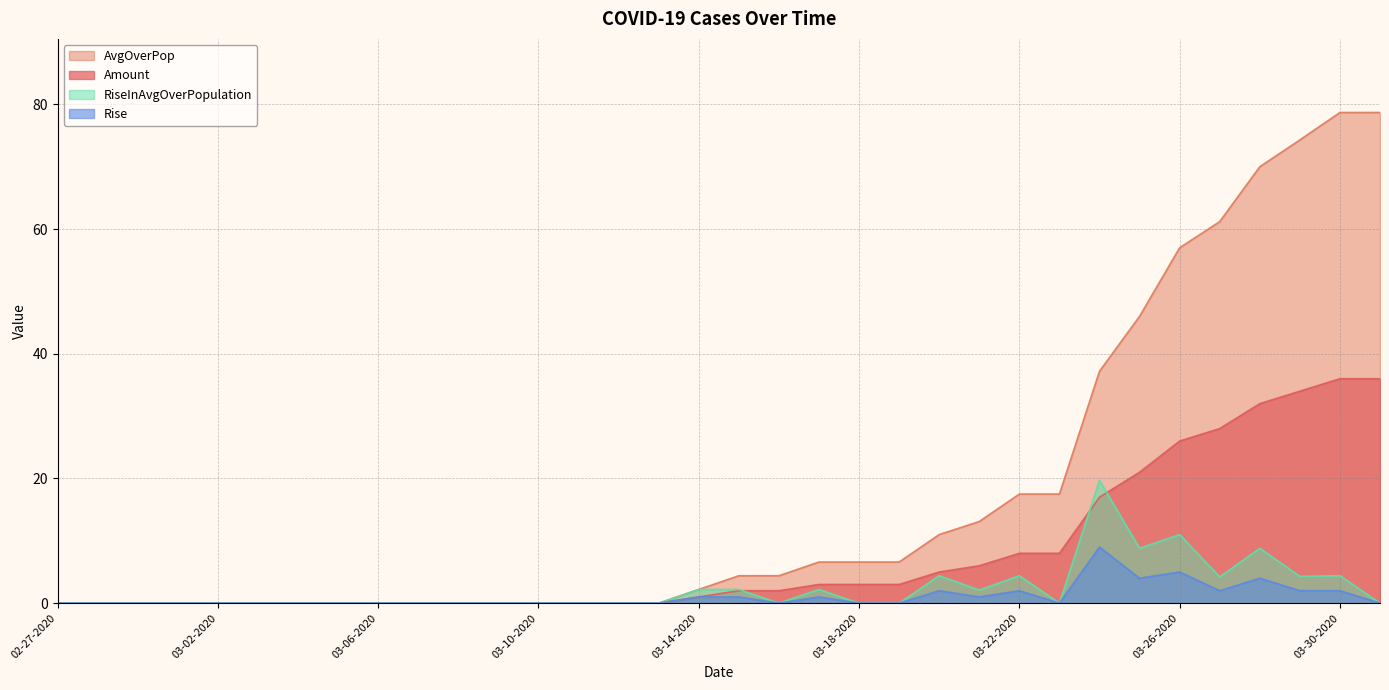

What position from the right is 03-03-2020?

29